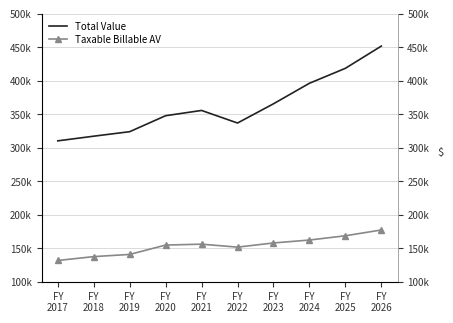

At which category does Taxable Billable AV reach its first local peak?

FY
2021